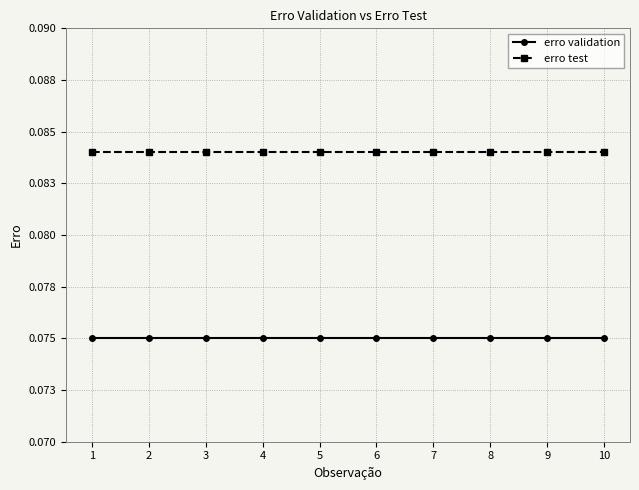

True or false: erro test has a value of 0.1 at 10.

False